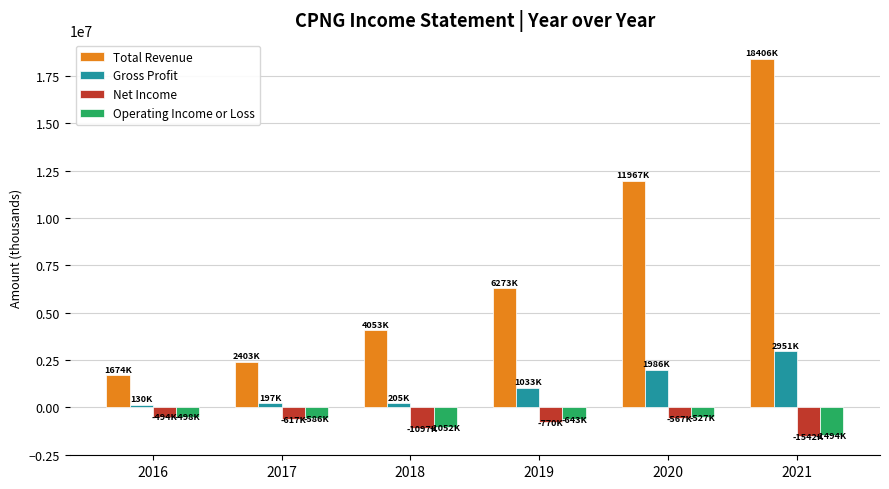

Which series has the widest spread of values?

Total Revenue